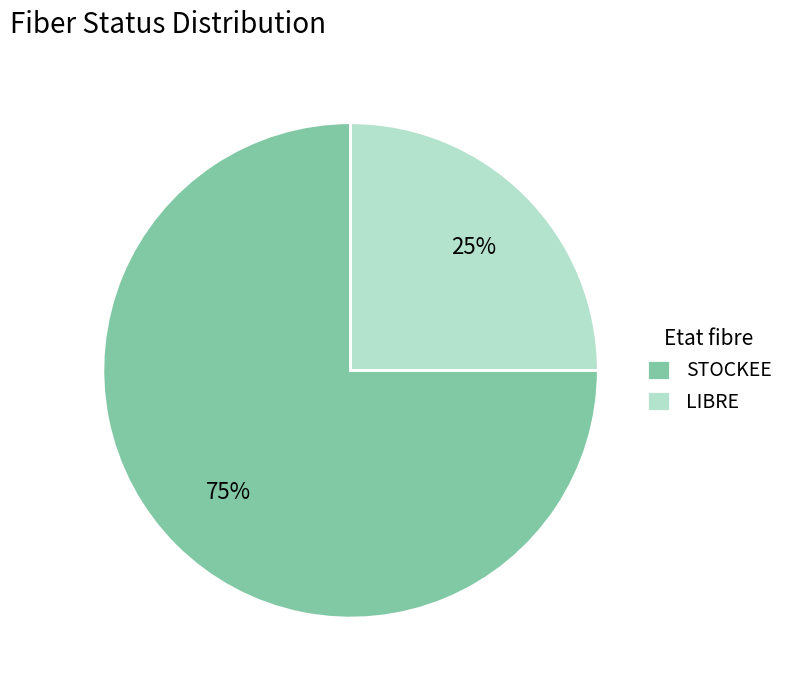

How many segments does this pie chart have?

2